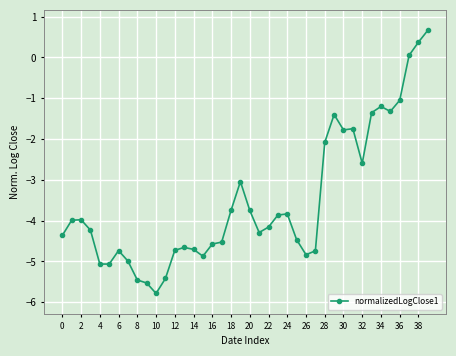

How many positive values are there?

3